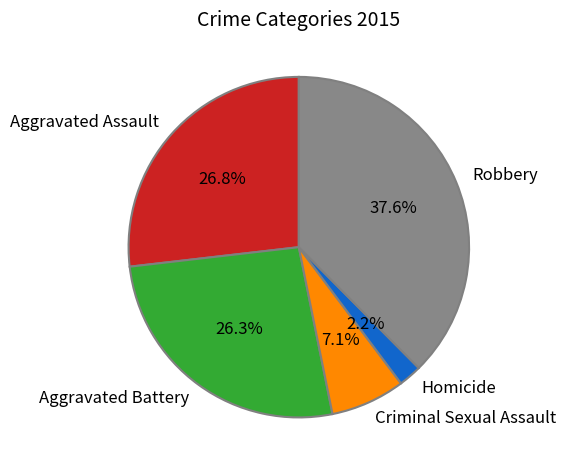

To the nearest percent, what portion does Aggravated Battery represent?

26%